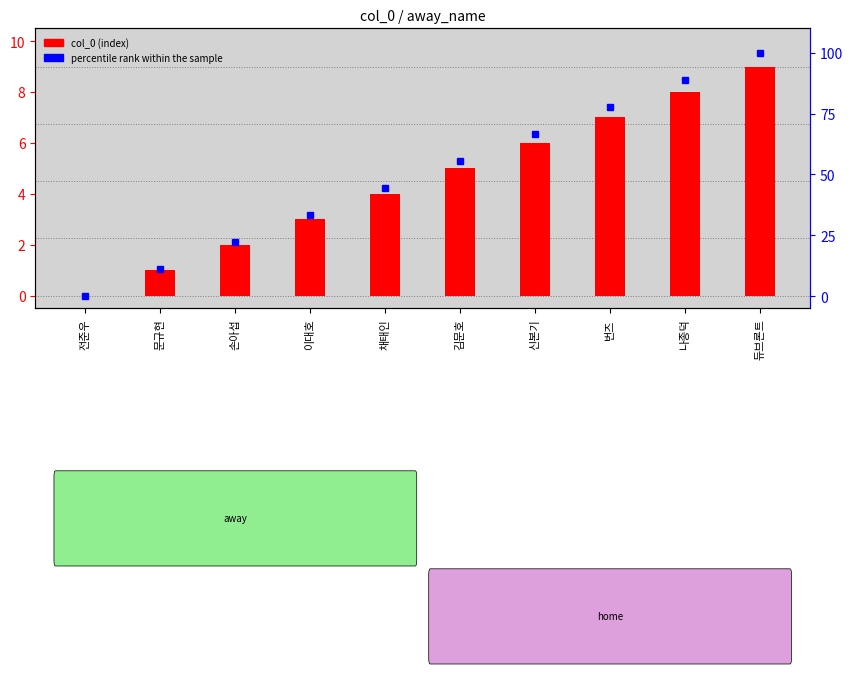

What is the value of the col_0 (index) bar at the 9th from the left?

8.0